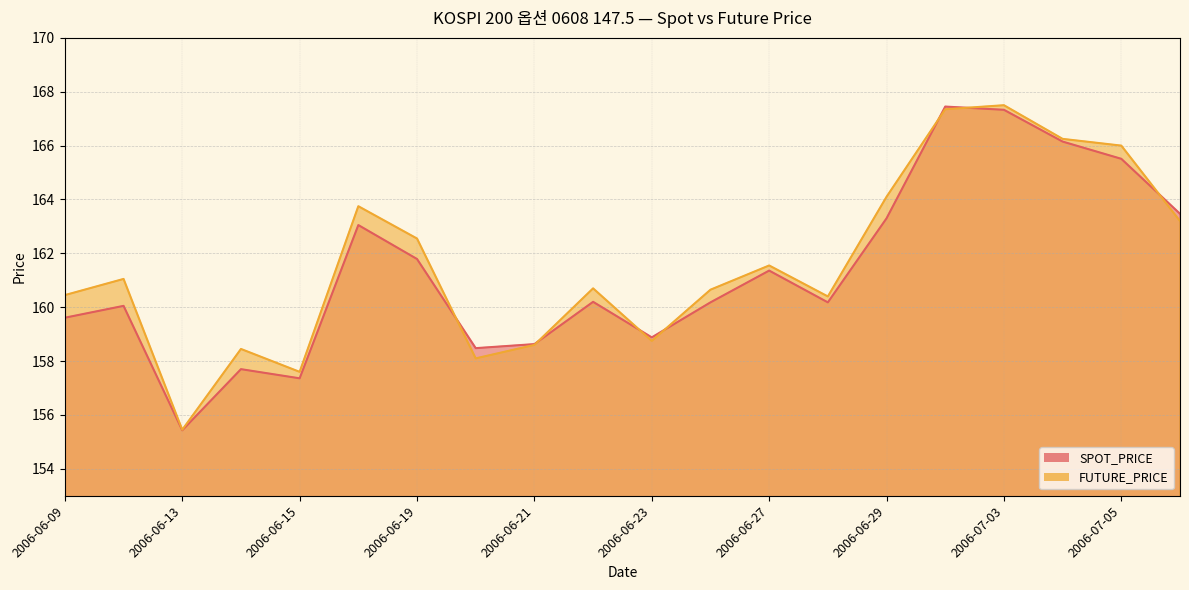

What is the total value across all series at 2006-06-28?

320.6